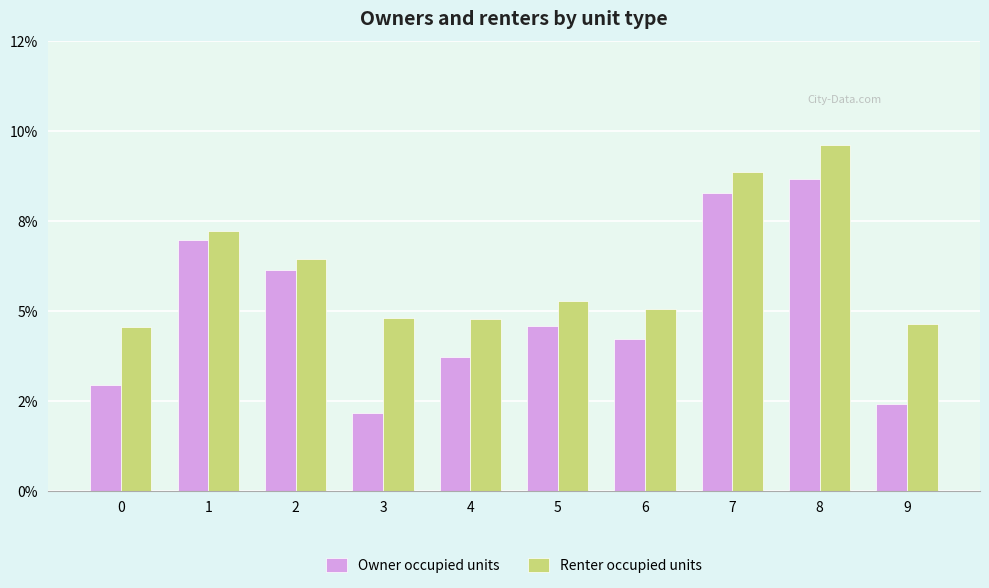

What are all the series names shown in the legend?

Owner occupied units, Renter occupied units